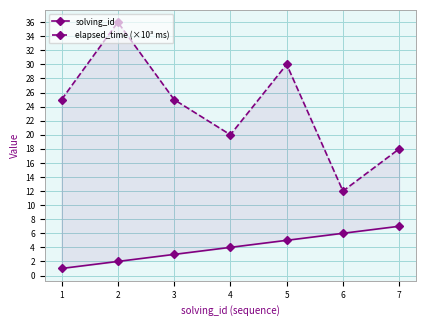

True or false: solving_id and elapsed_time (×10³ ms) intersect in this chart.

False